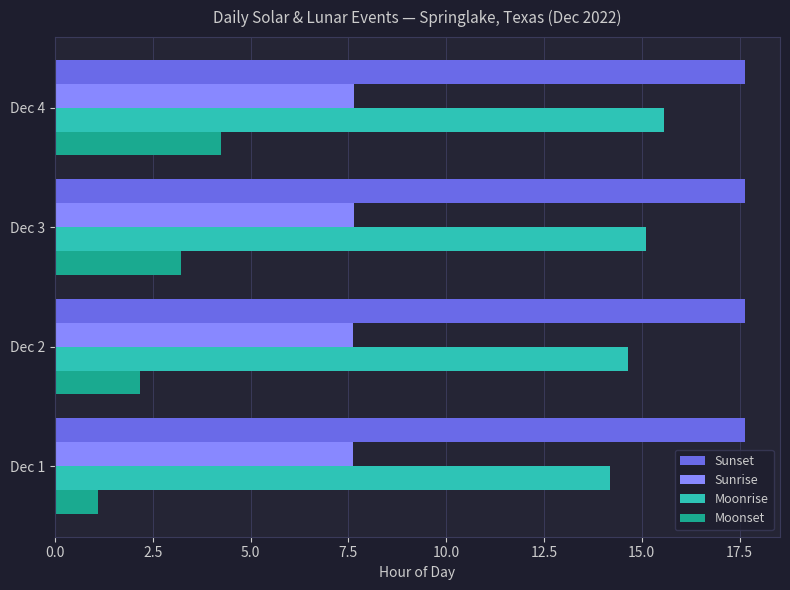

What is the average value of the Sunrise series?

7.6